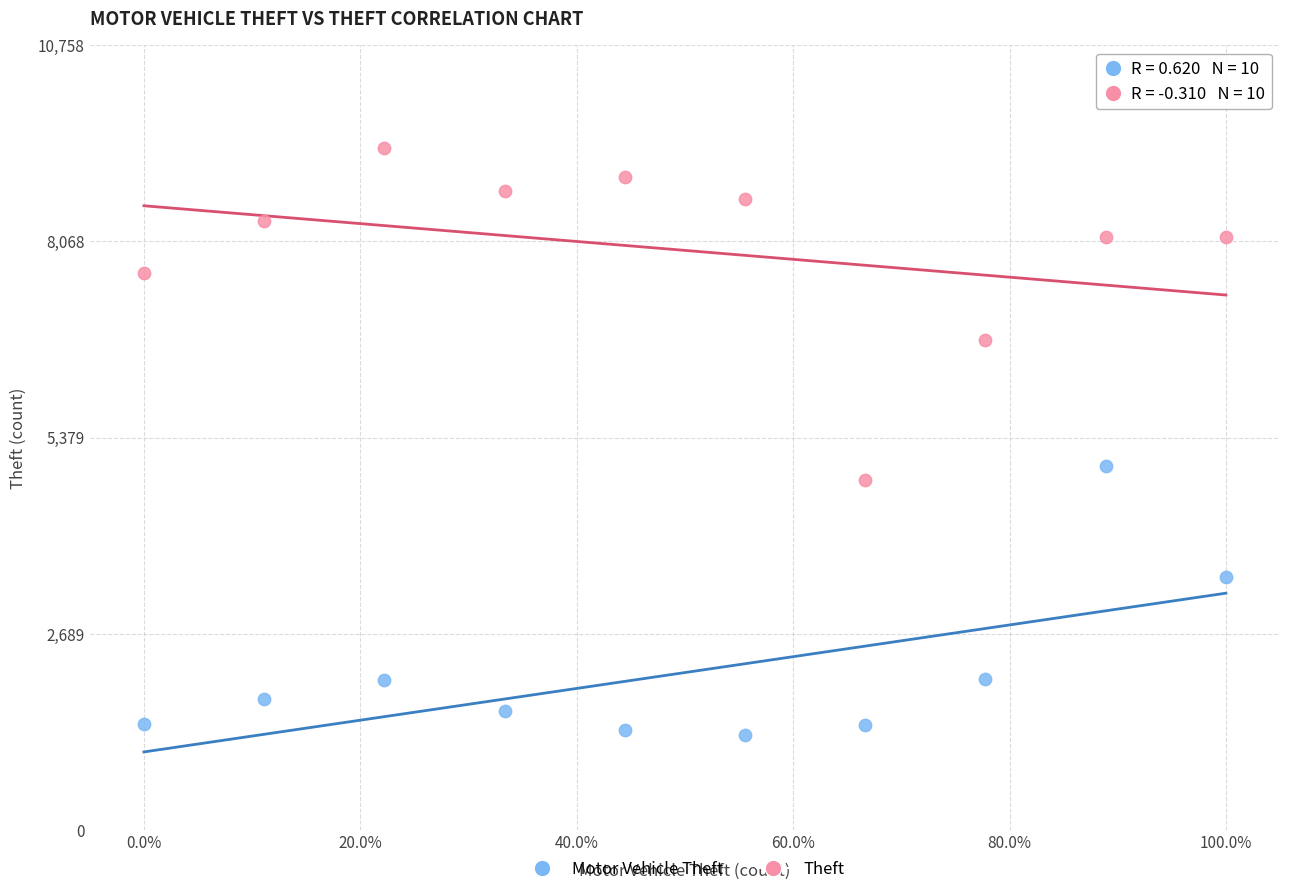

Which series contains the highest Y value?

Theft